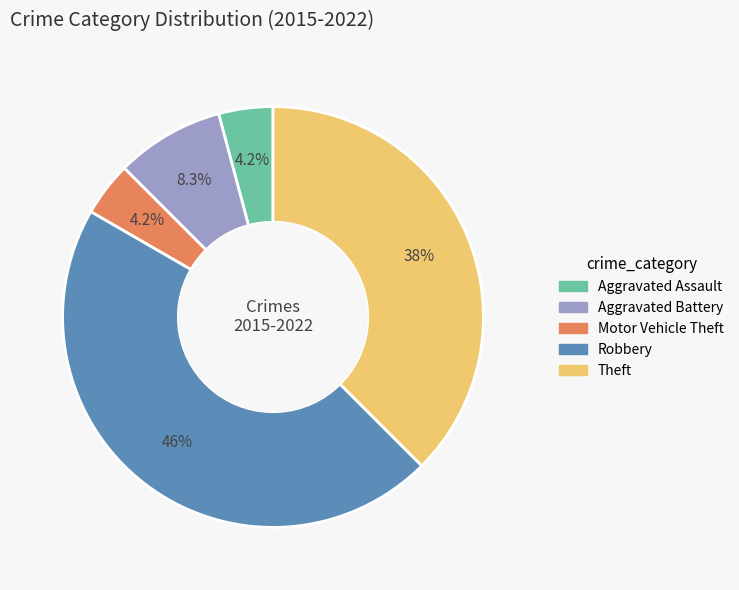

To the nearest percent, what is the difference between the largest and smallest slice percentages?

42%